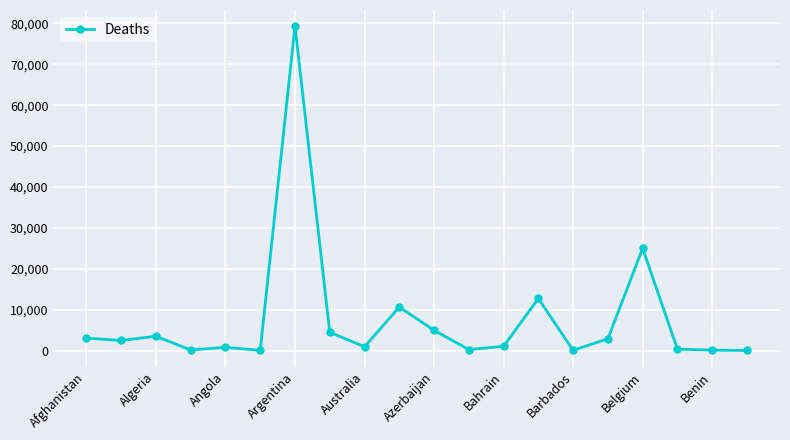

What is the sum of all values?

152482